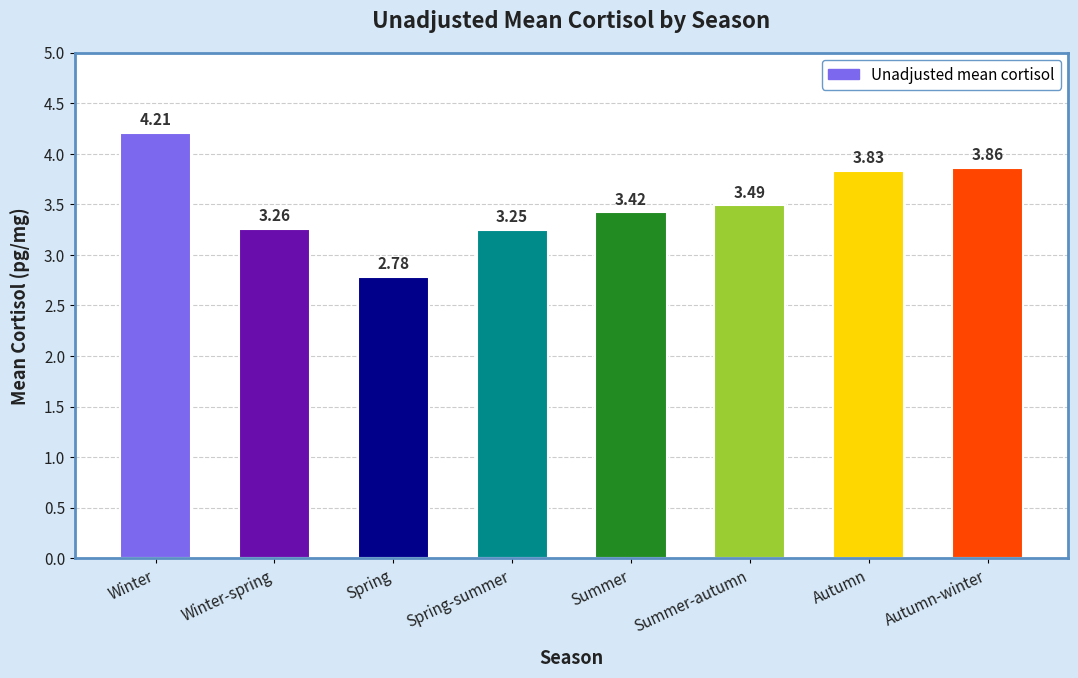

What is the change in value from Winter-spring to Spring?

-0.5